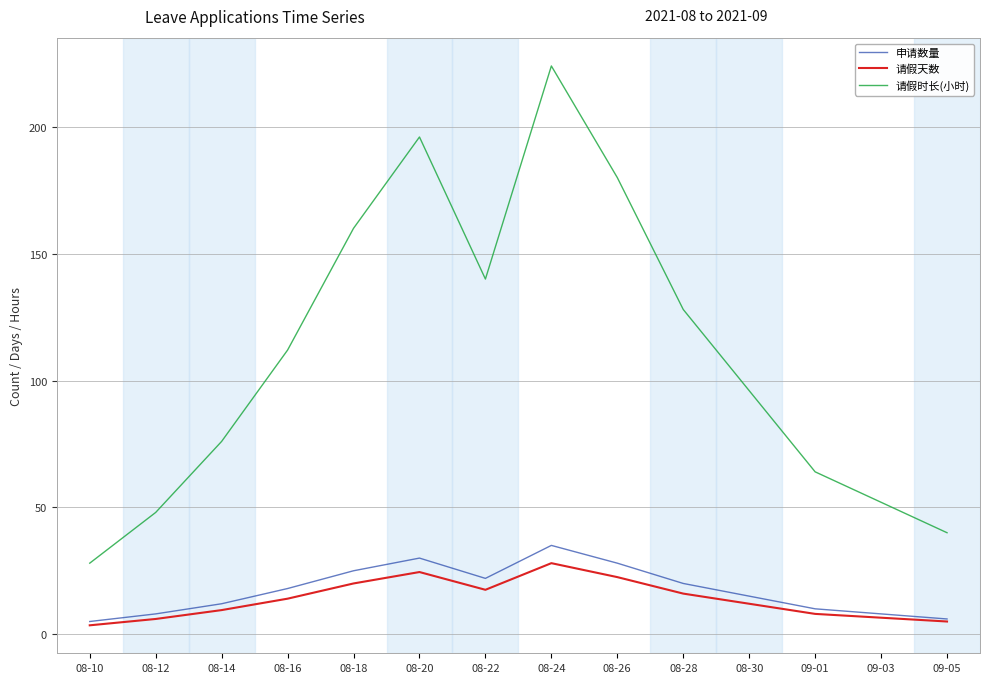

The 请假天数 series shows 10.9 at 08-24. True or false?

False